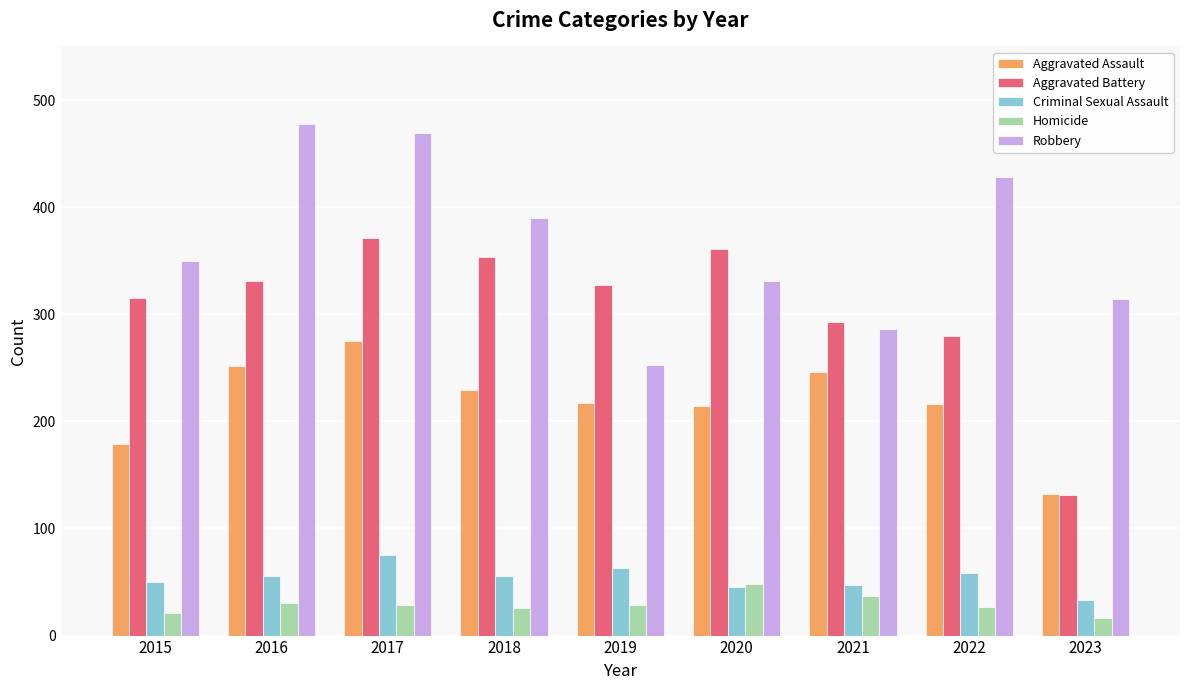

What are all the series names shown in the legend?

Aggravated Assault, Aggravated Battery, Criminal Sexual Assault, Homicide, Robbery